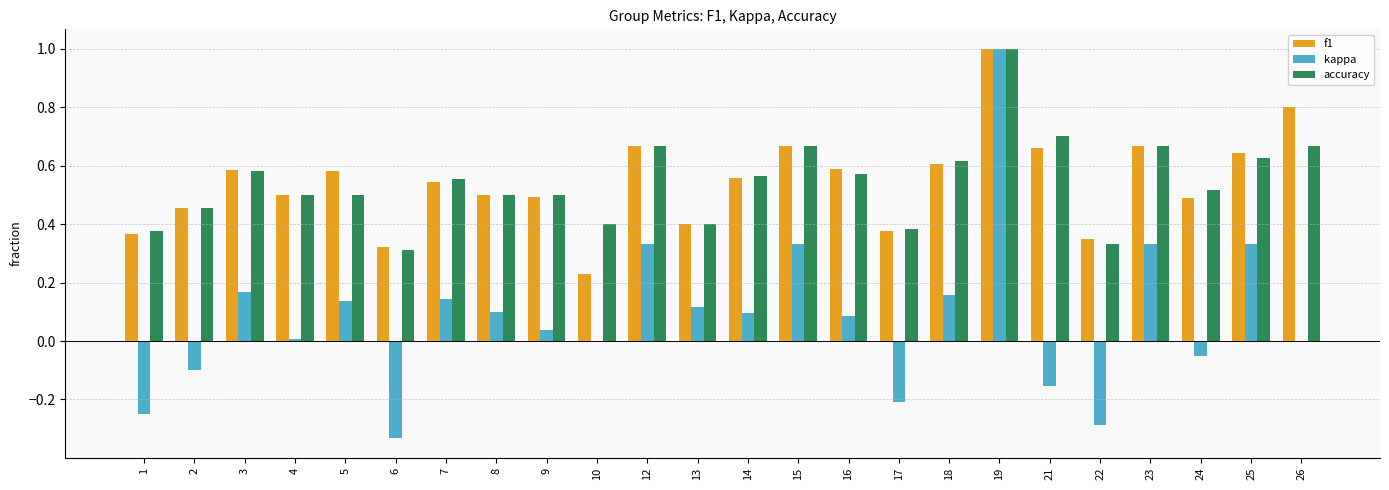

What are all the series names shown in the legend?

f1, kappa, accuracy